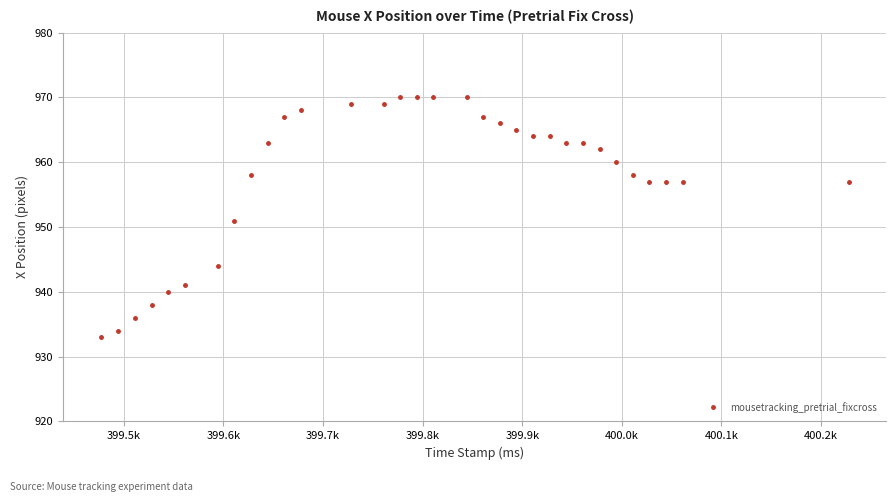

What is the value of the 26th point from the left?

962